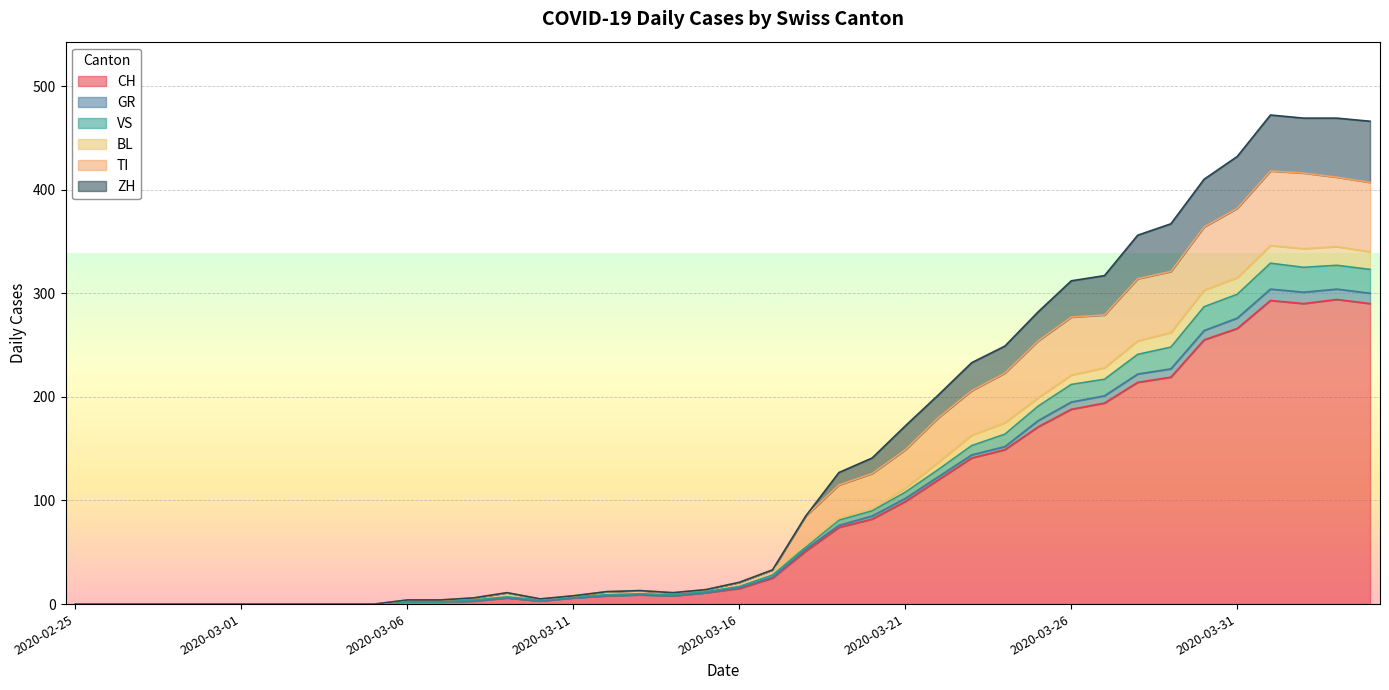

How many lines are shown in the chart?

6